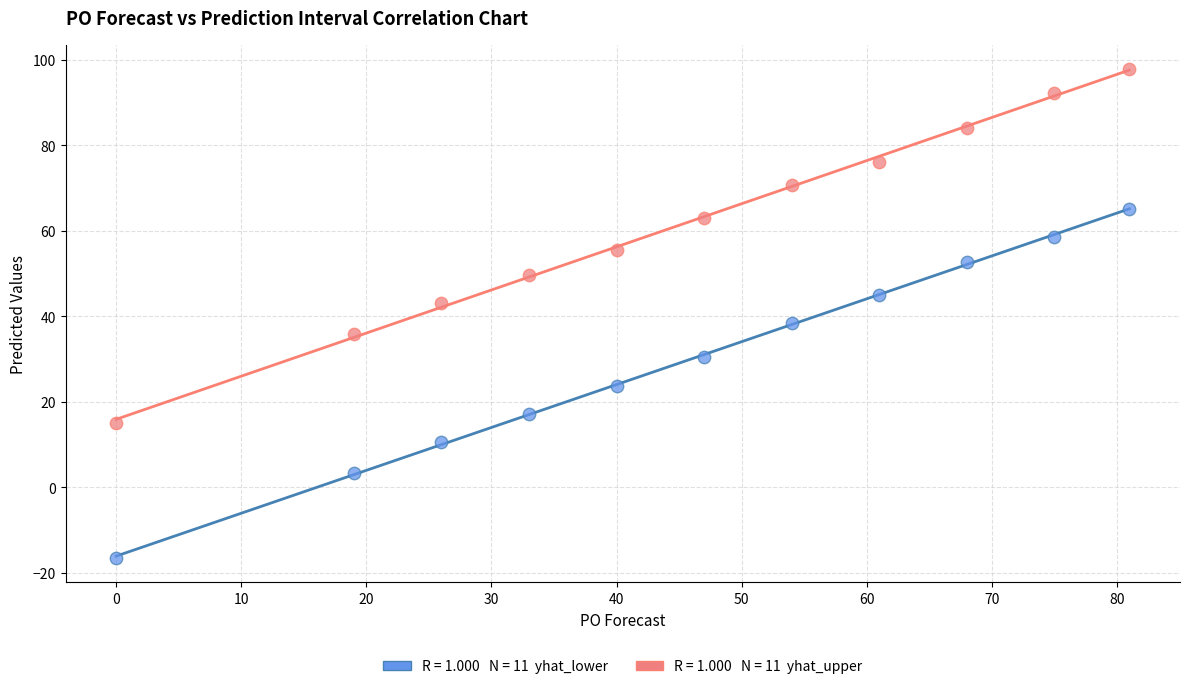

Across all data points, what is the range of Y values (max minus min)?

114.3